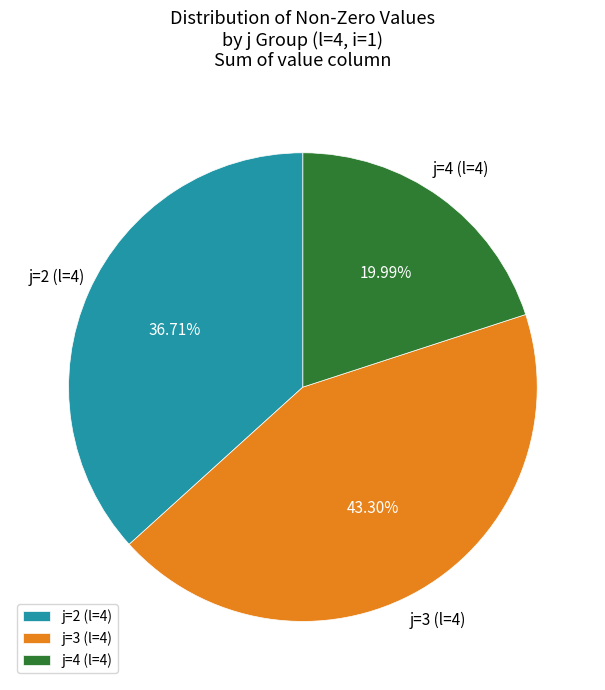

To the nearest percent, what is the average slice percentage?

33%